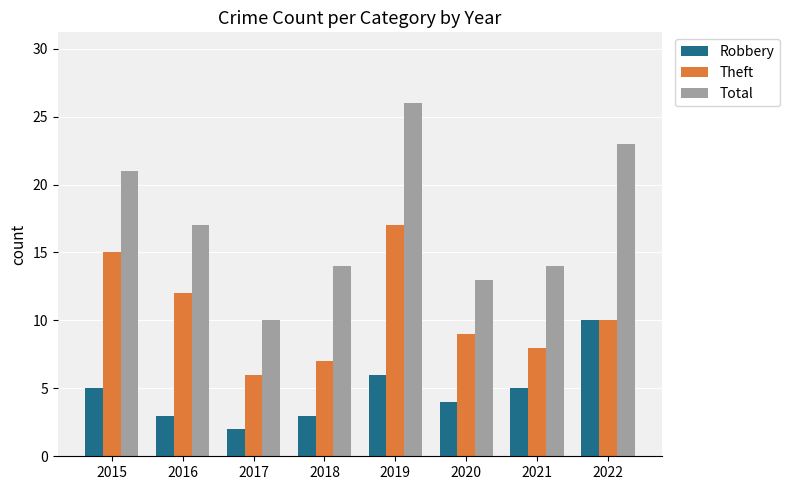

What is the average value of the Total series?

17